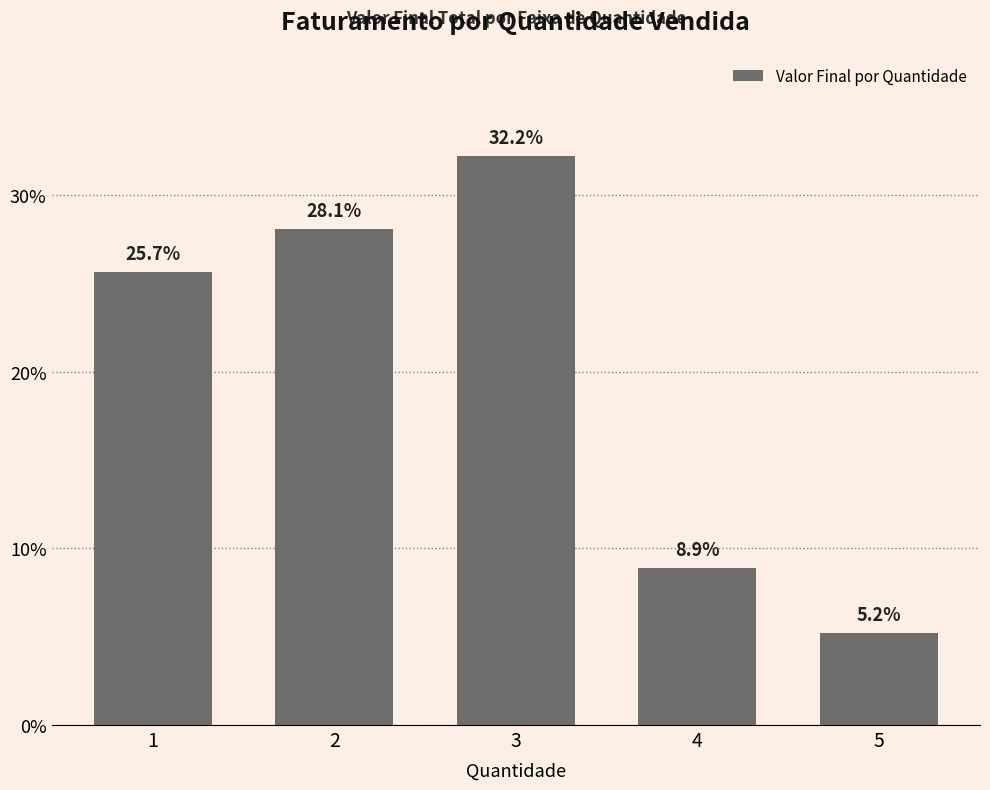

Count the number of data series in this chart.

1